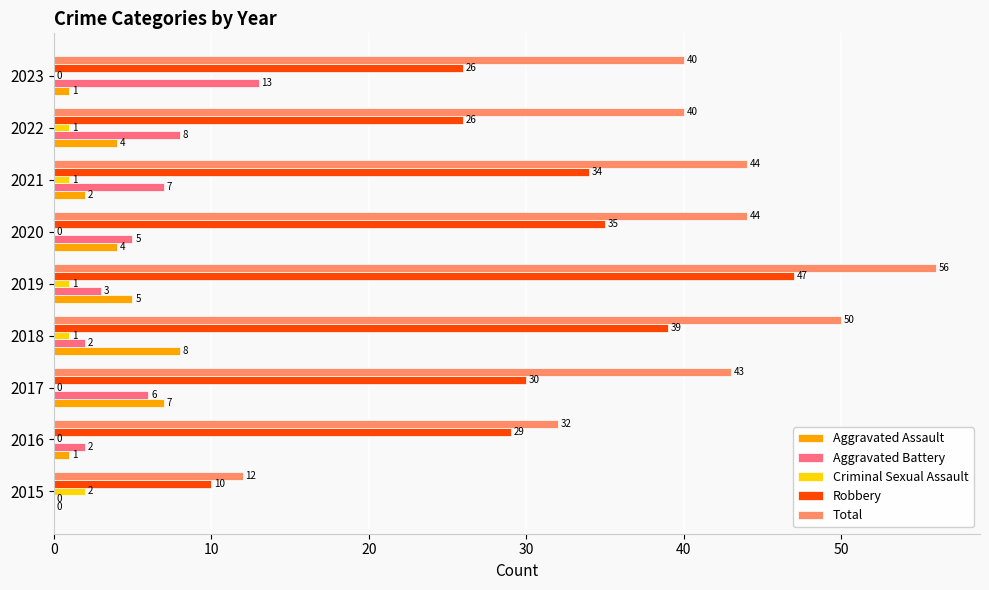

What is the sum of the Aggravated Battery values at 2023 and 2020?

18